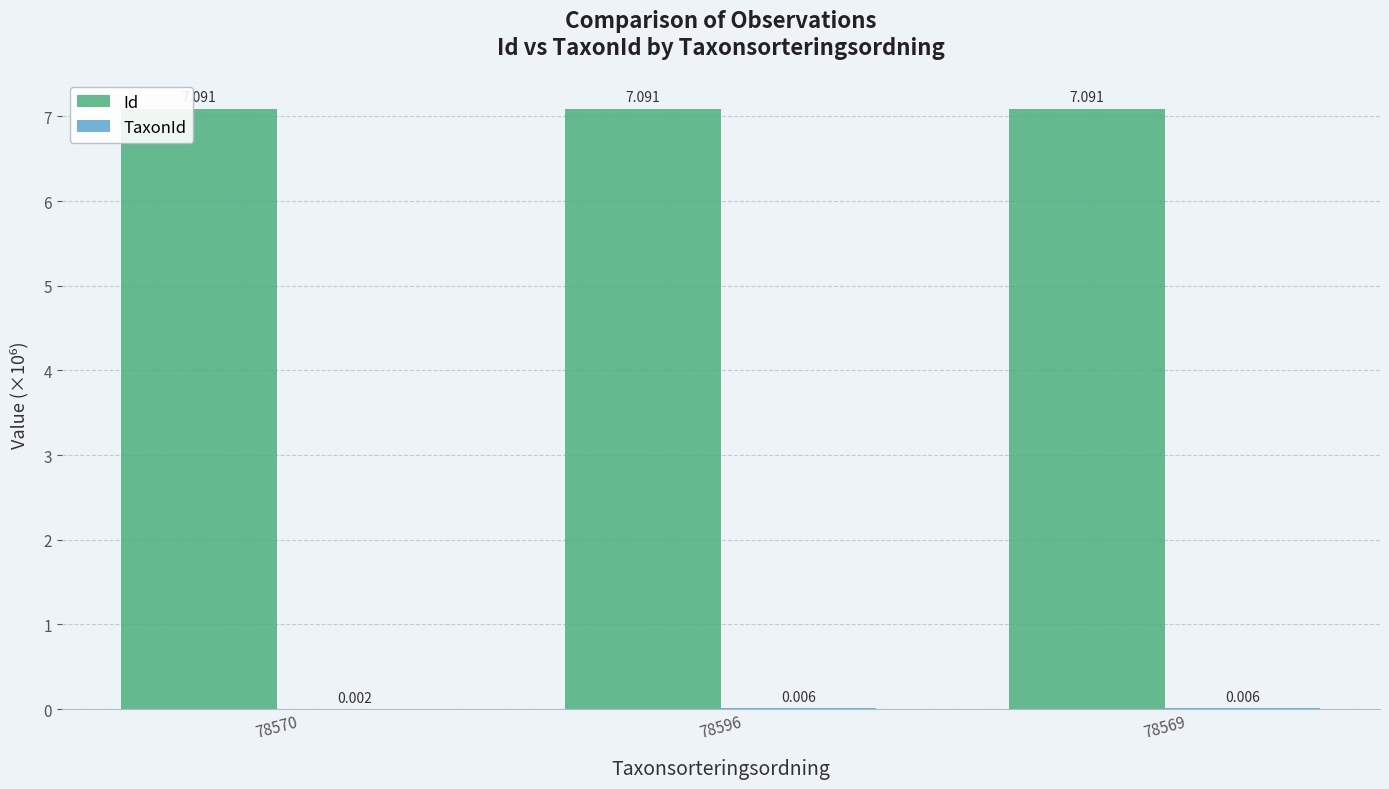

Which series has the largest total across all categories?

Id